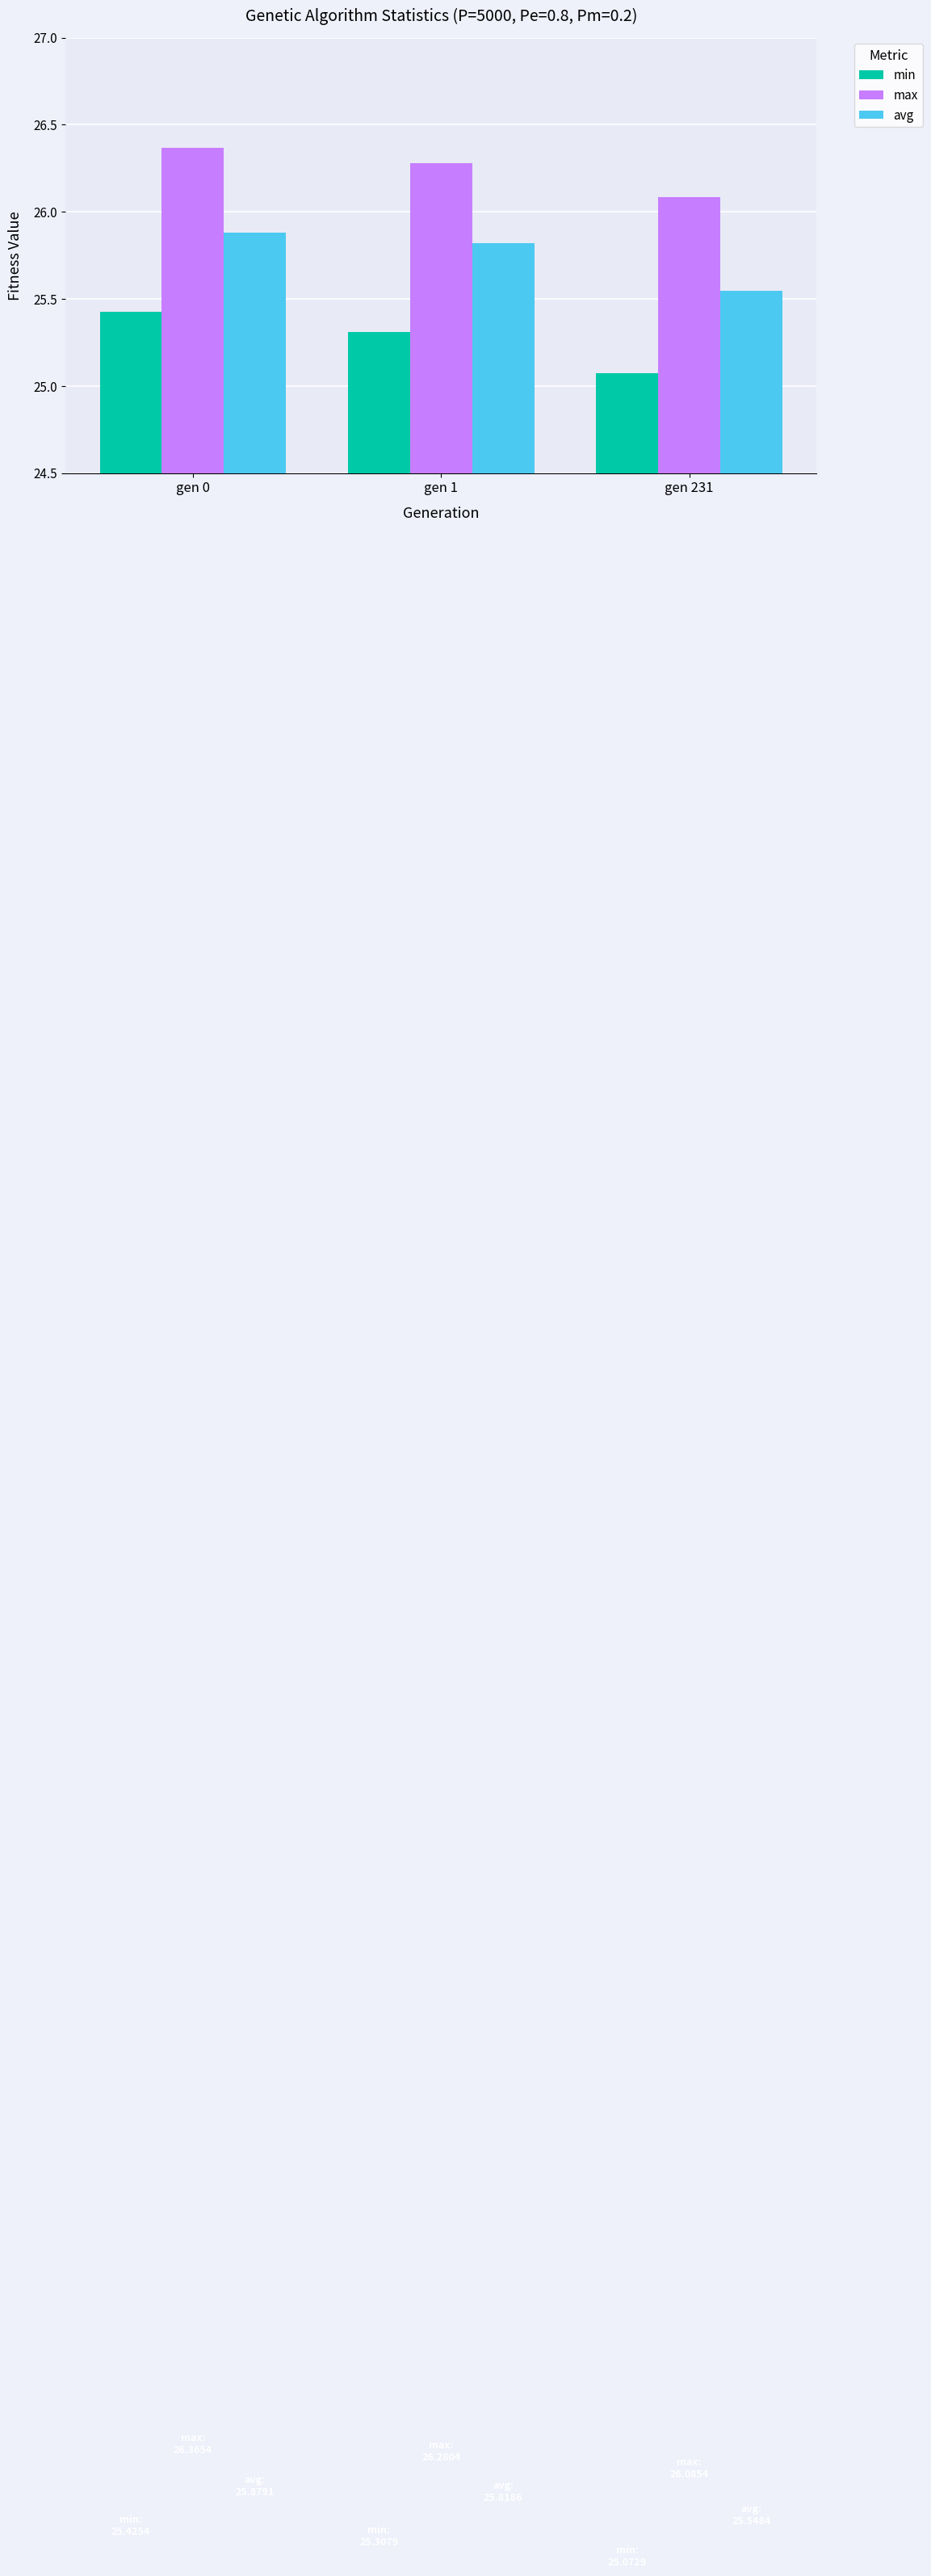

At which category does the chart reach its minimum across all series?

gen 231